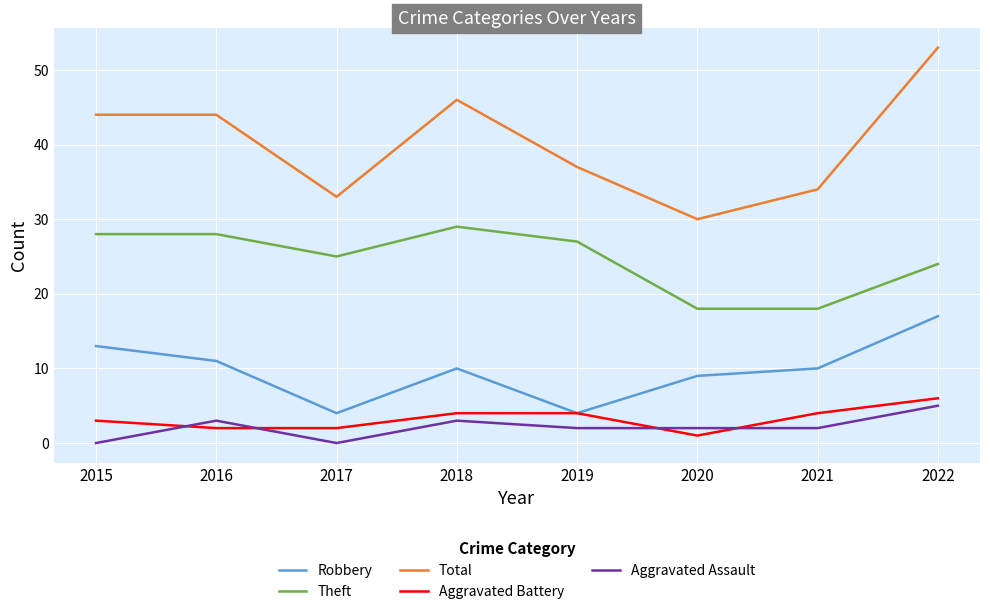

Which series changed the most between 2016 and 2017?

Total